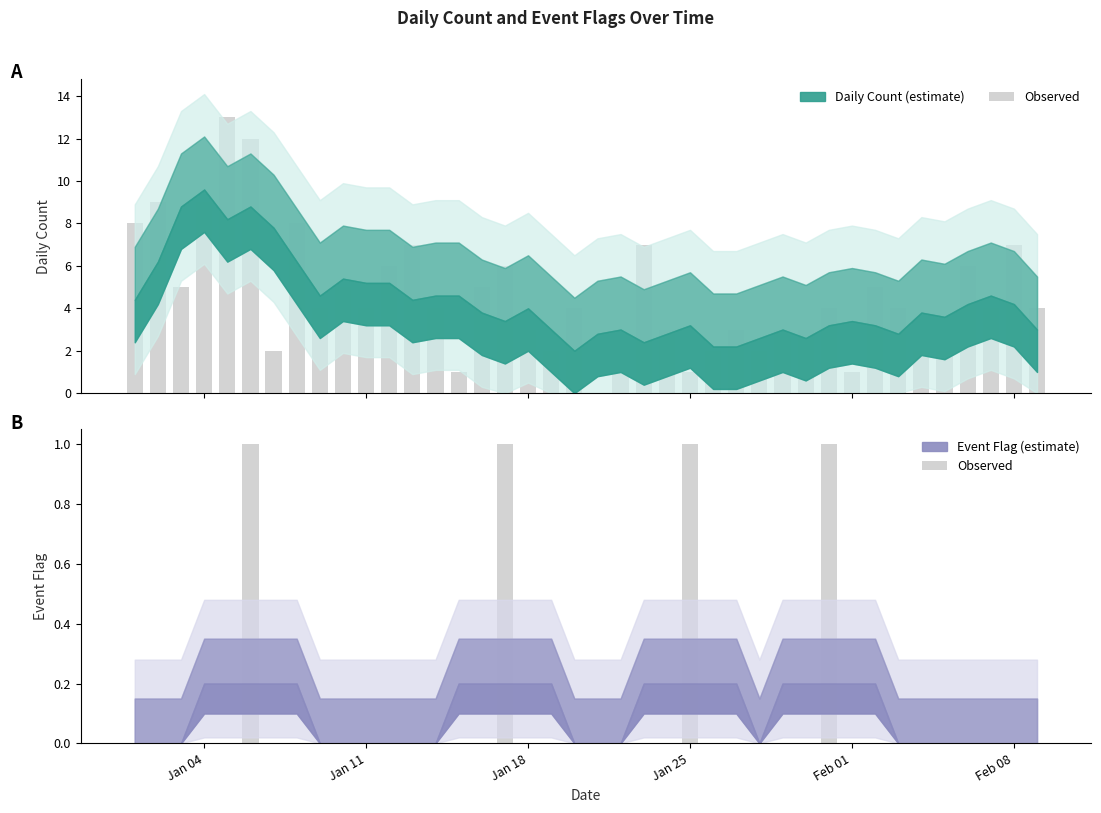

Count the number of values greater than 0.

4